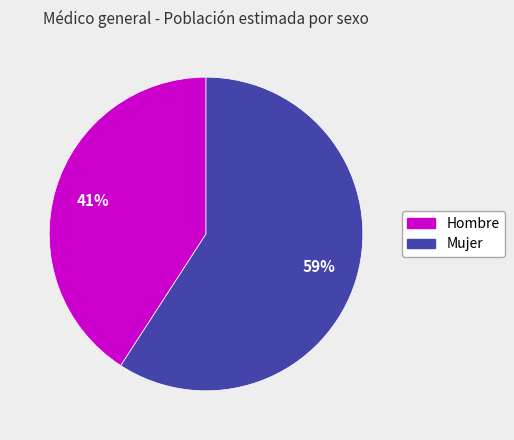

To the nearest percent, what is the combined percentage of Mujer and Hombre?

100%